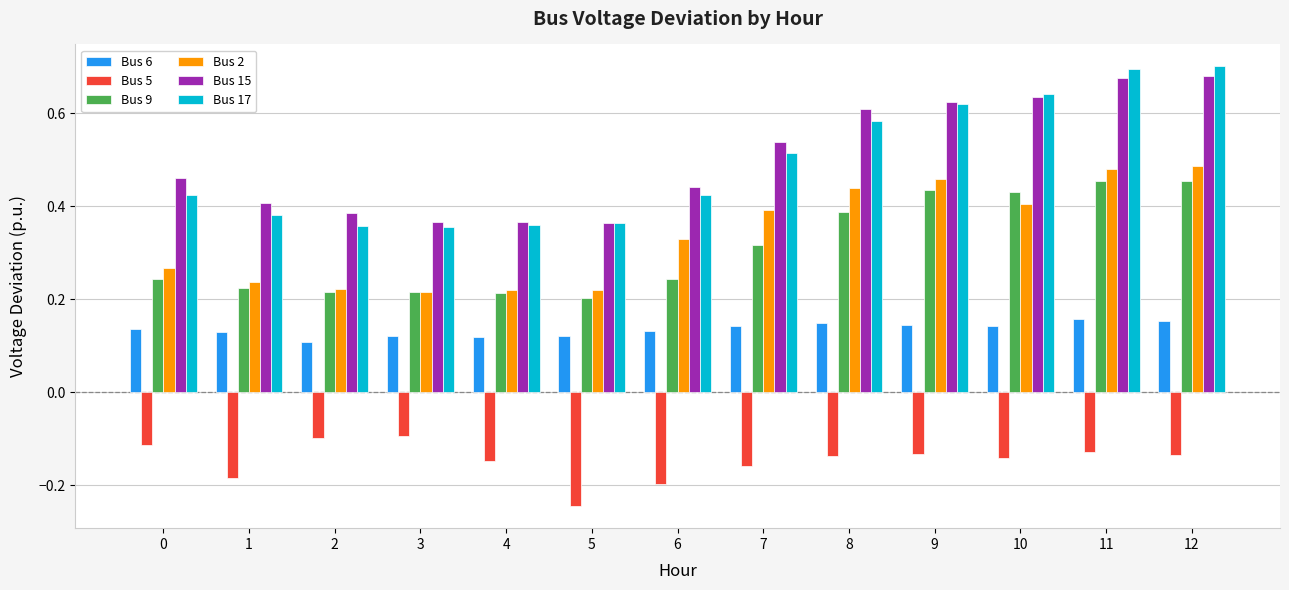

What is the total value across all series at 1?

1.2